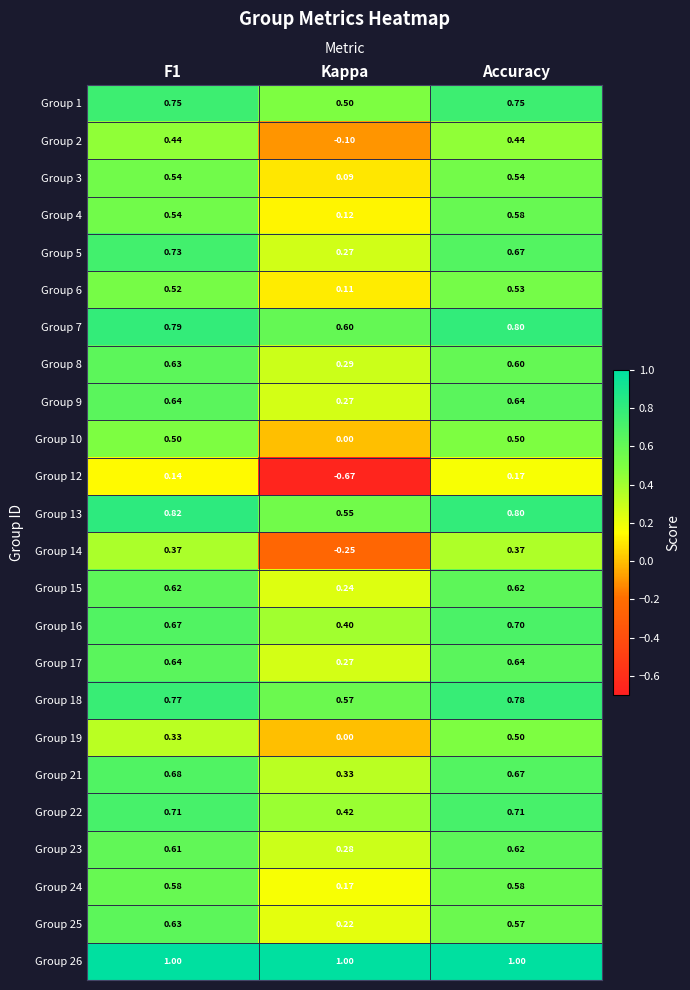

What is the total value across all series at Kappa?

5.7